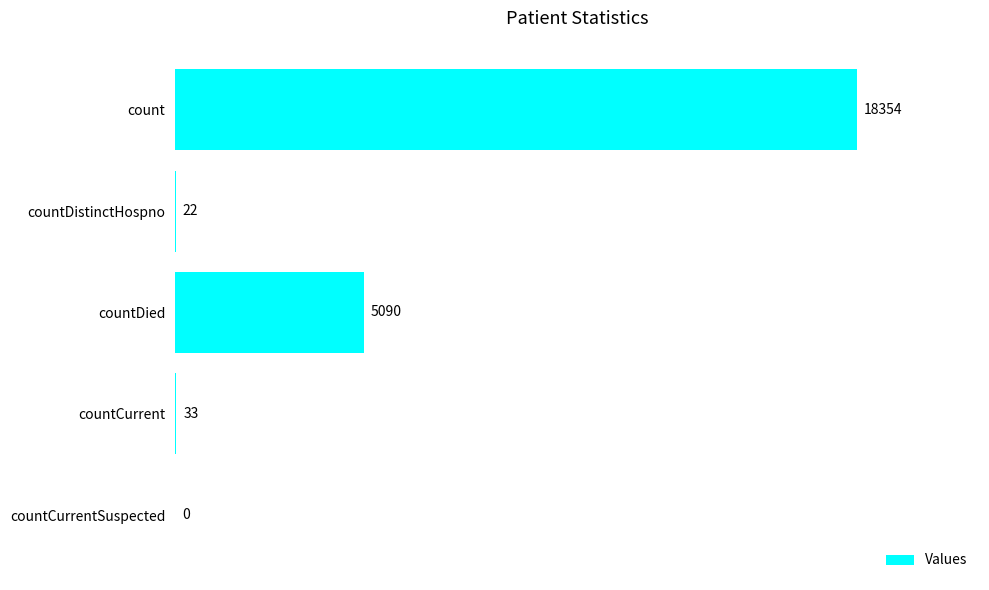

Are the bars grouped side by side (vs. stacked)?

No